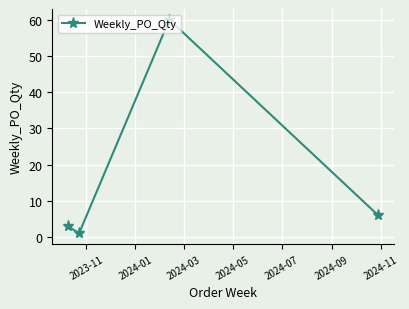

How many interior local peaks (higher than both neighbors) does the data have?

1